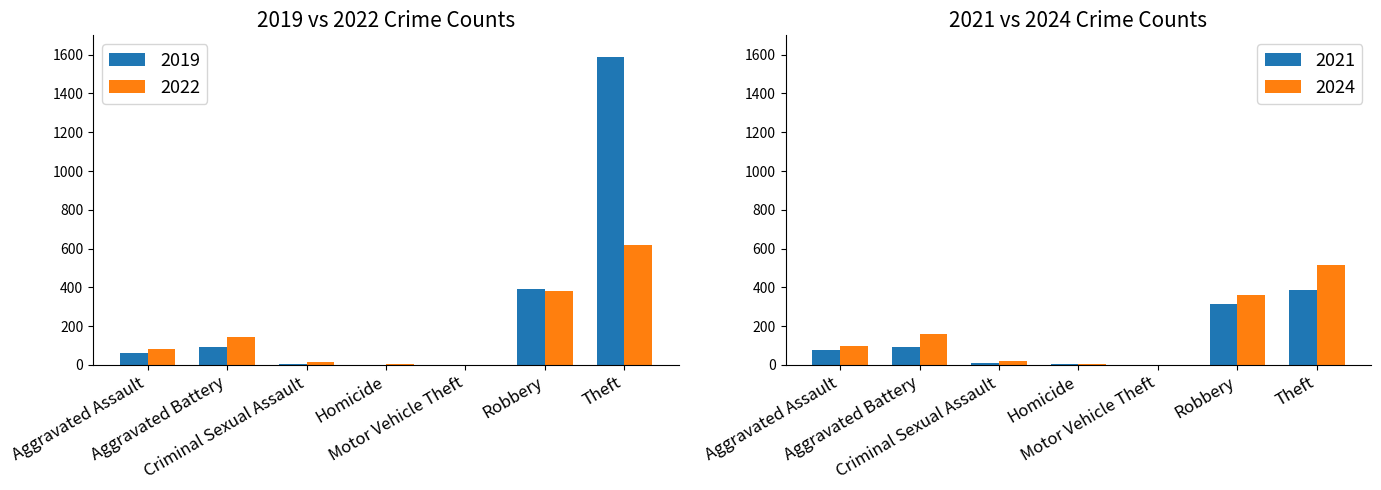

Which has a higher value, Robbery or Theft?

Theft